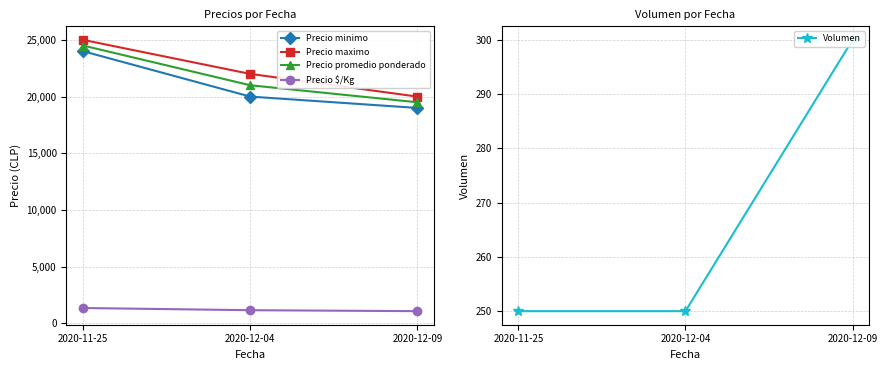

Where is Precio $/Kg nearest to the value 1222?

2020-12-04